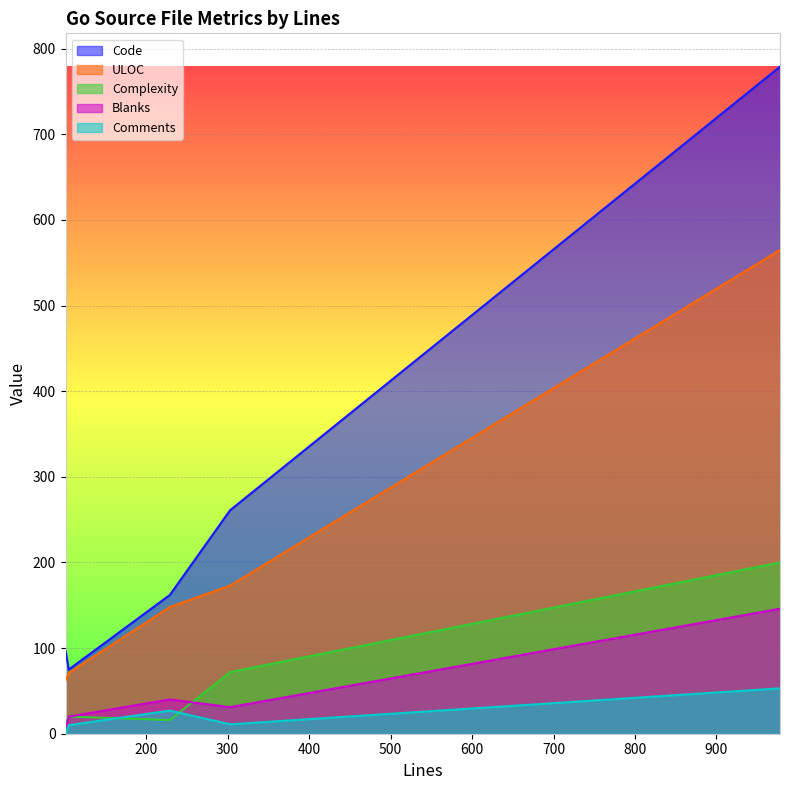

True or false: ULOC has a value of 75 at 105.

True